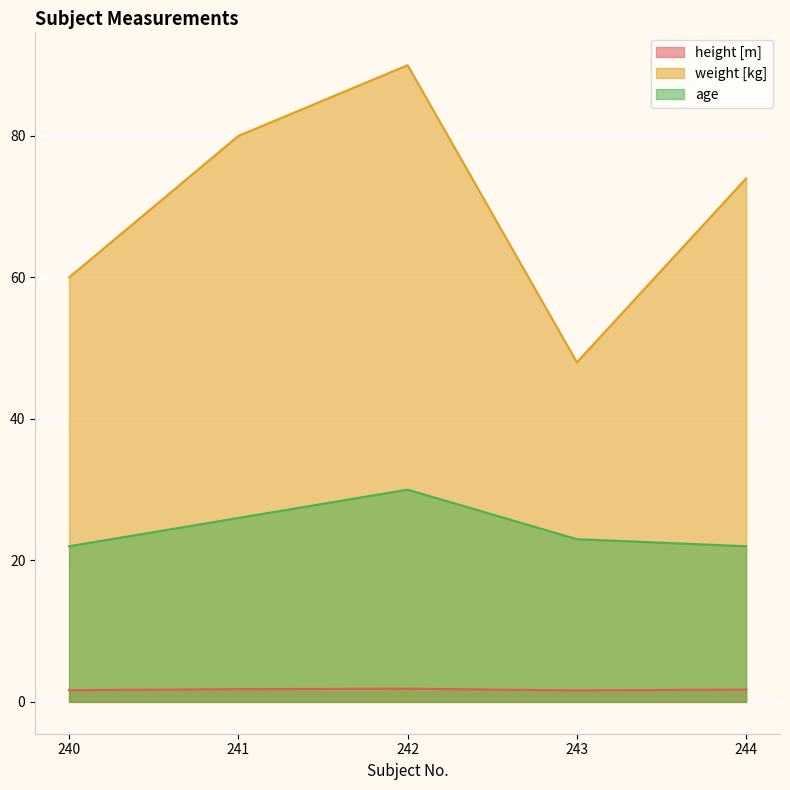

Rank the series by their average value, from highest to lowest.

weight [kg], age, height [m]